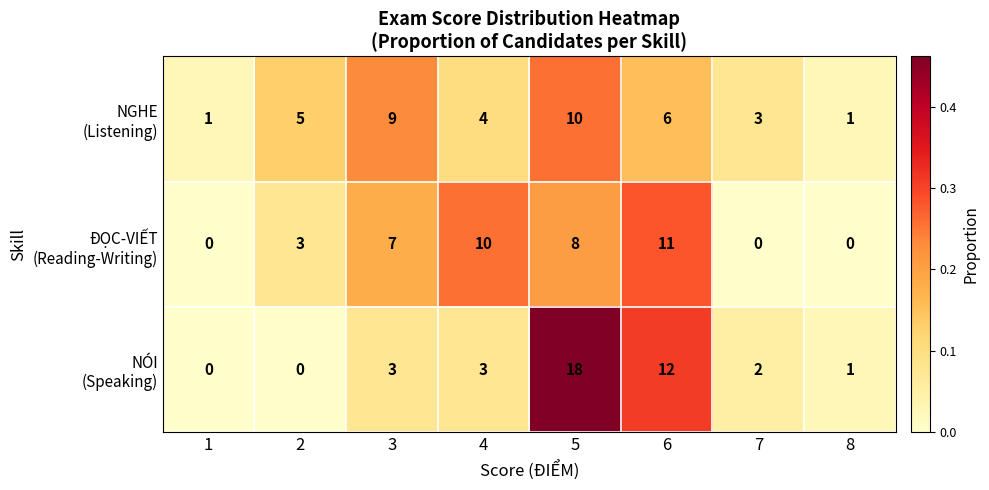

At how many categories does at least one series exceed 0?

8